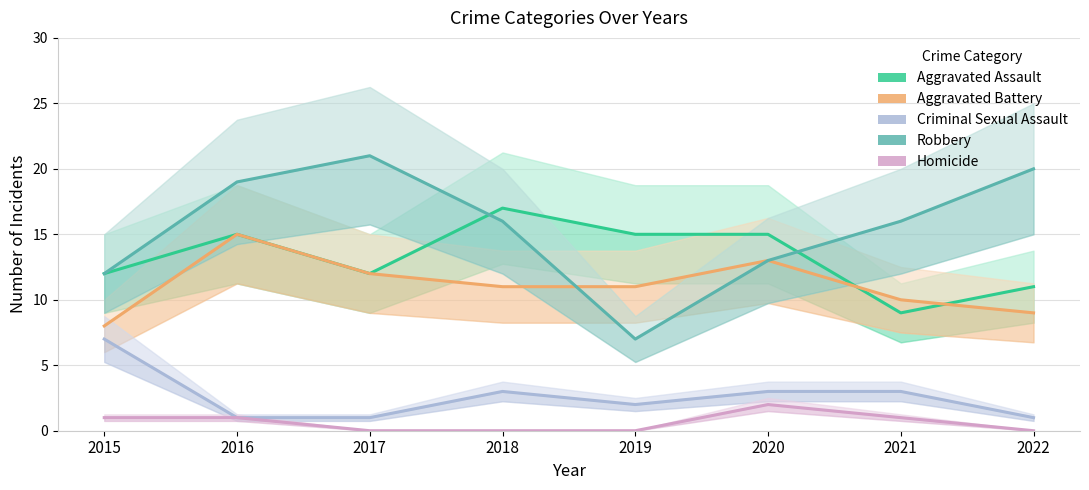

What is the sum of the Aggravated Battery values at 2015 and 2020?

21